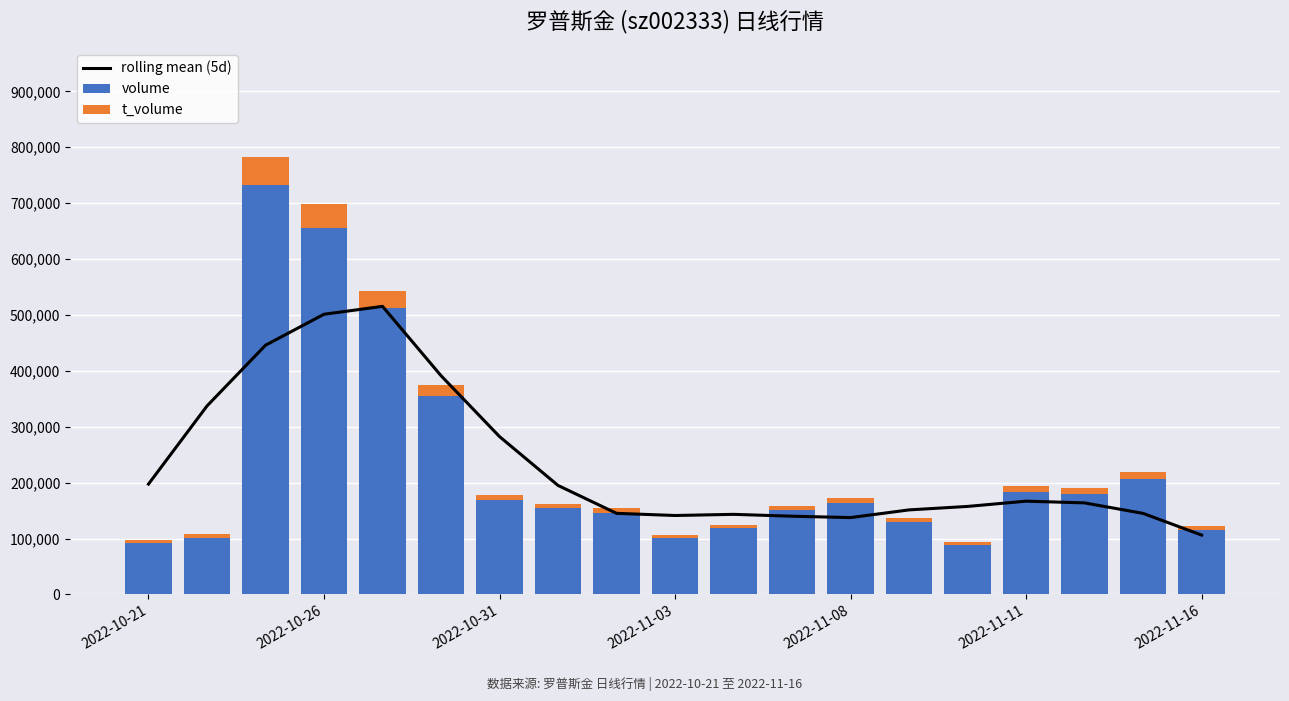

What is the average value of the volume series?

229167